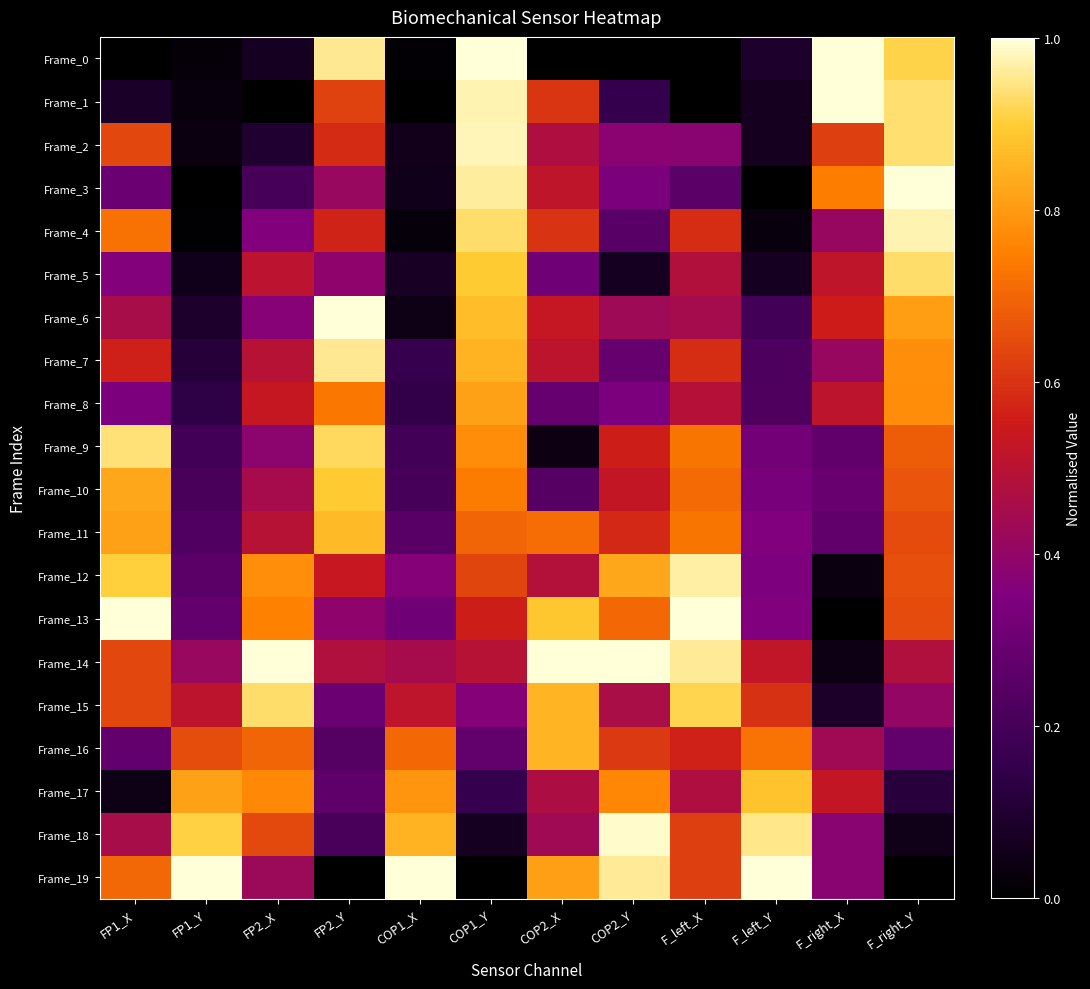

Rank the series at COP2_Y from highest to lowest value.

Frame_14, Frame_18, Frame_19, Frame_12, Frame_17, Frame_13, Frame_16, Frame_11, Frame_9, Frame_10, Frame_15, Frame_6, Frame_2, Frame_8, Frame_3, Frame_7, Frame_4, Frame_1, Frame_5, Frame_0